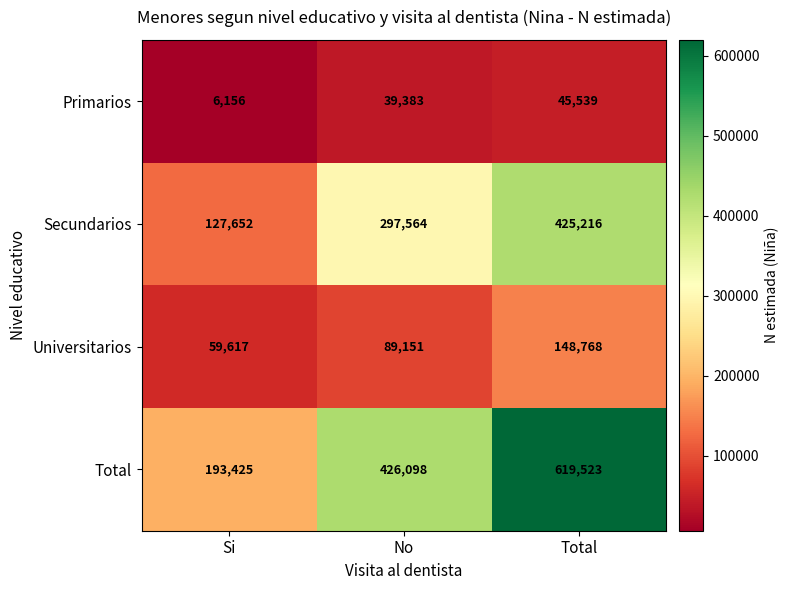

Which series changed the most between Si and Total?

Total